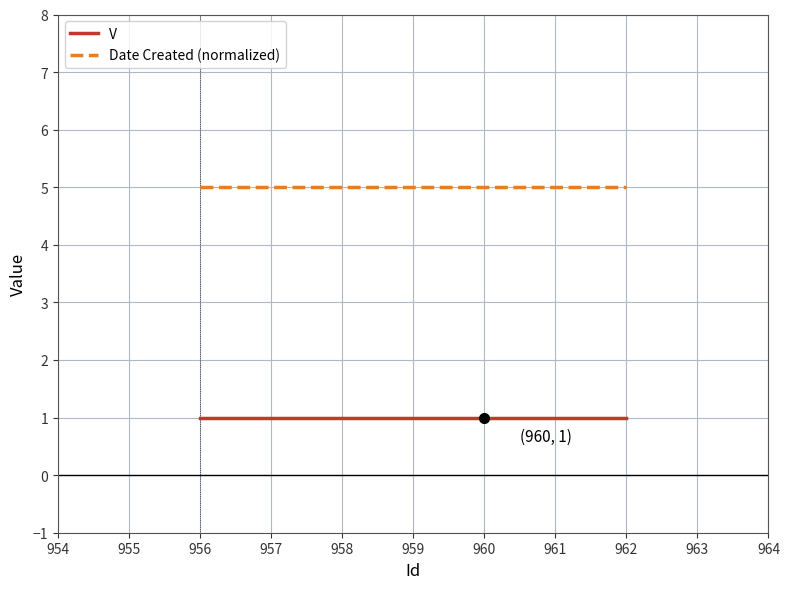

What is the spread (max minus min) of values at 958?

4